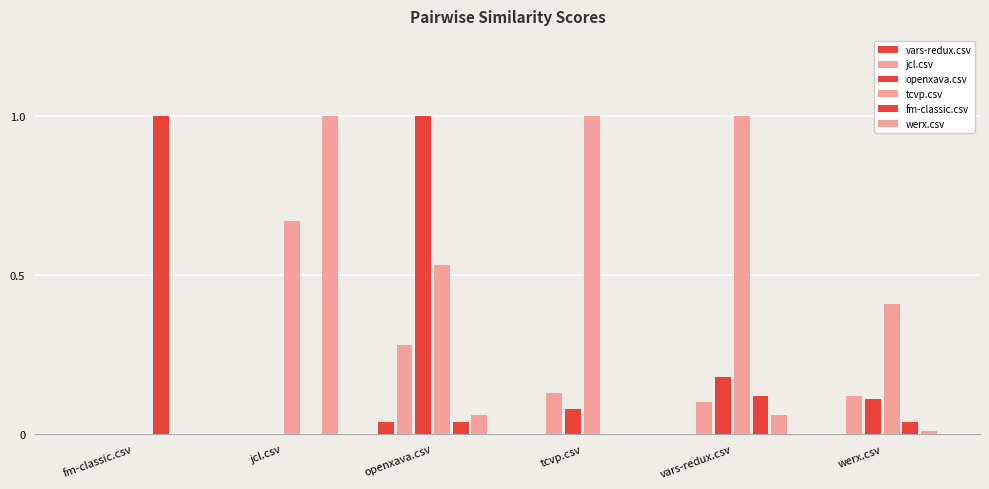

Count the number of categories in the chart.

6